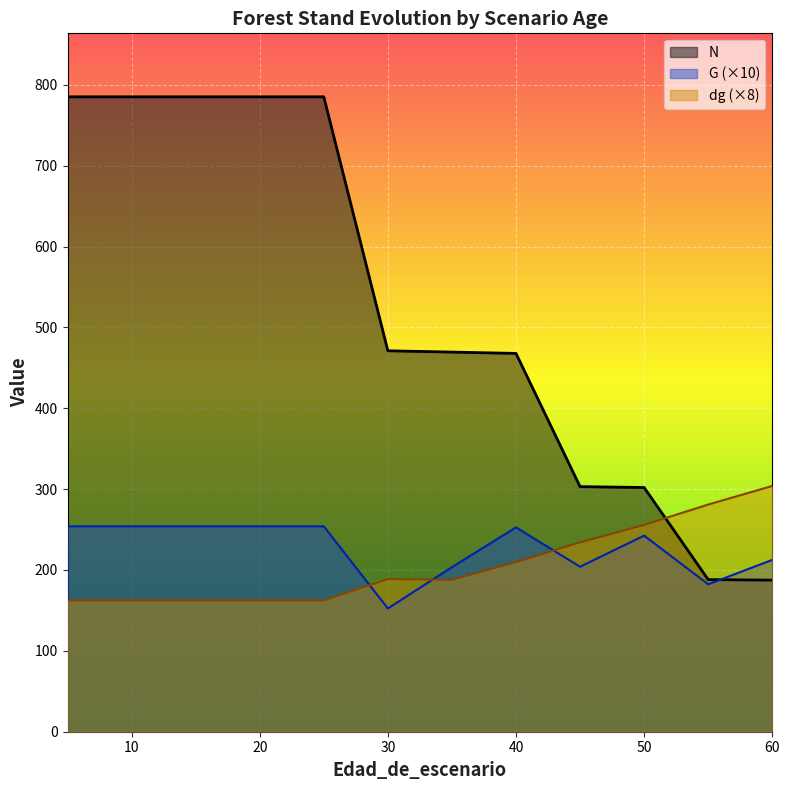

Where does the dg series first go above 188?

30